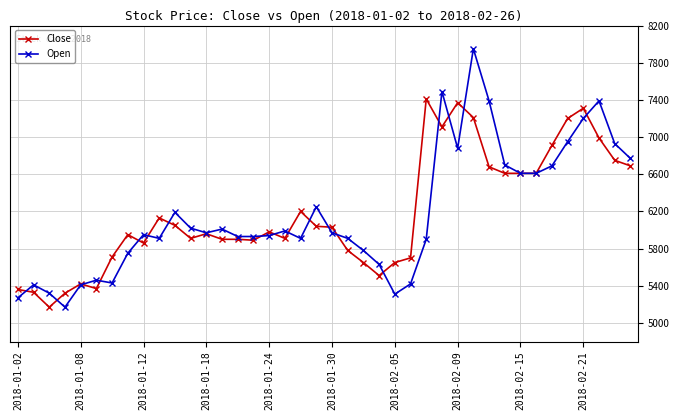

How many categories are shown in the chart?

40